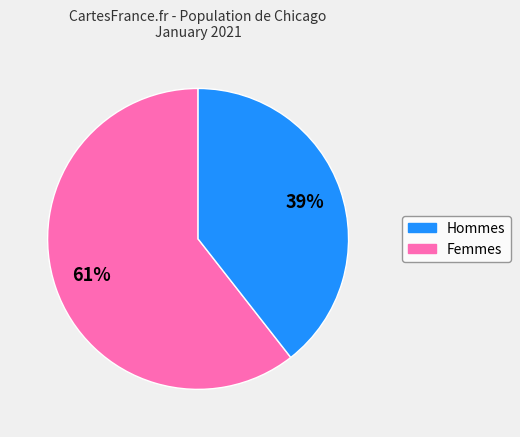

To the nearest percent, what is the average slice percentage?

50%